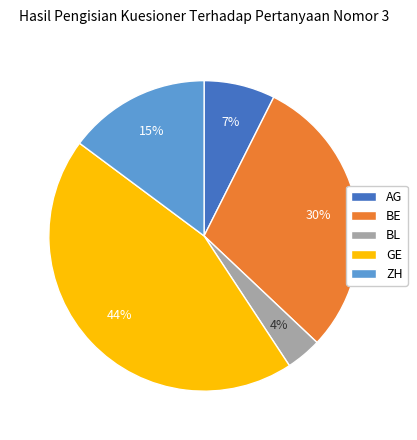

True or false: AG accounts for 1% of the total.

False